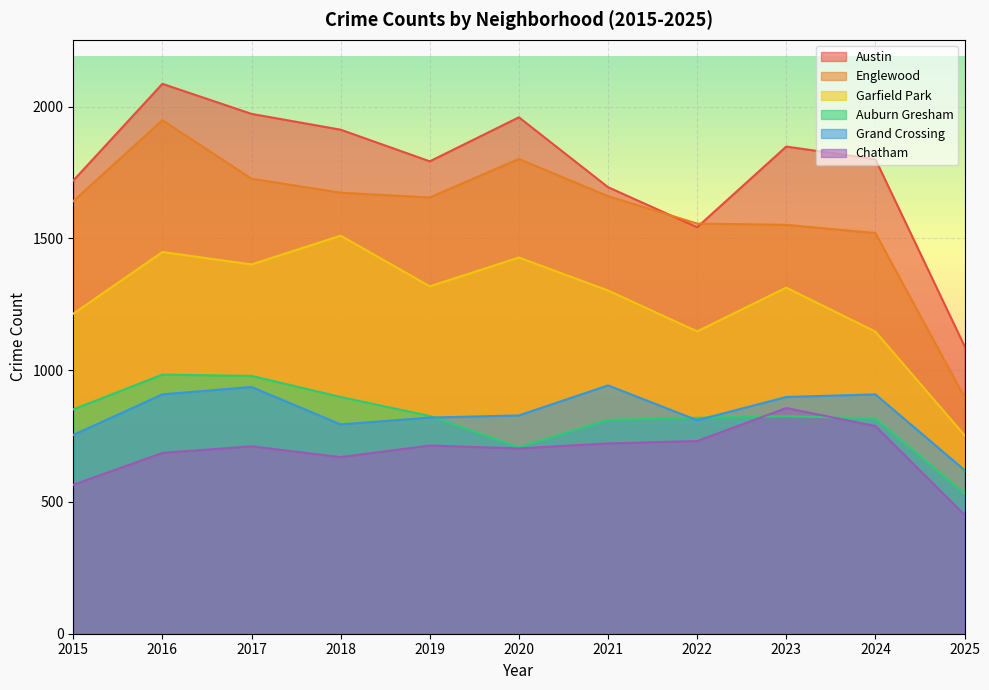

What are all the series names shown in the legend?

Austin, Englewood, Garfield Park, Auburn Gresham, Grand Crossing, Chatham